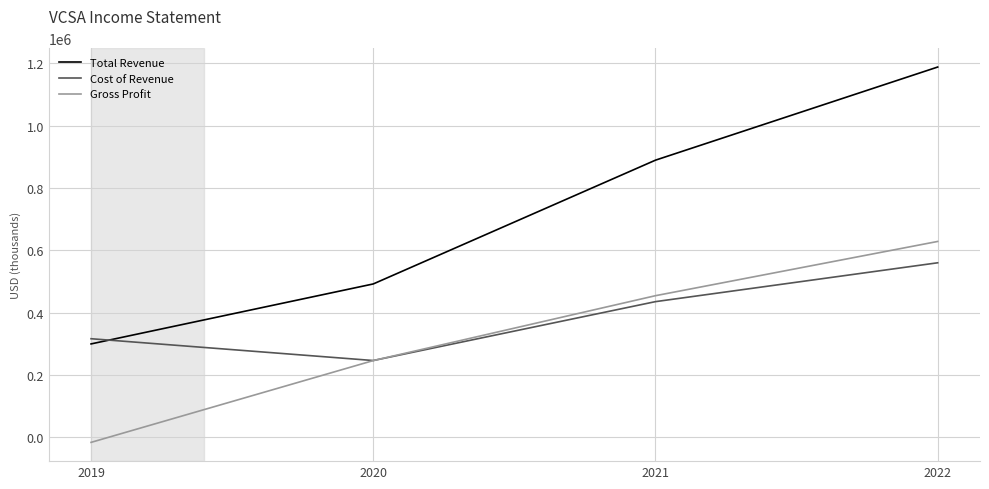

At which label does Total Revenue reach its peak?

2022